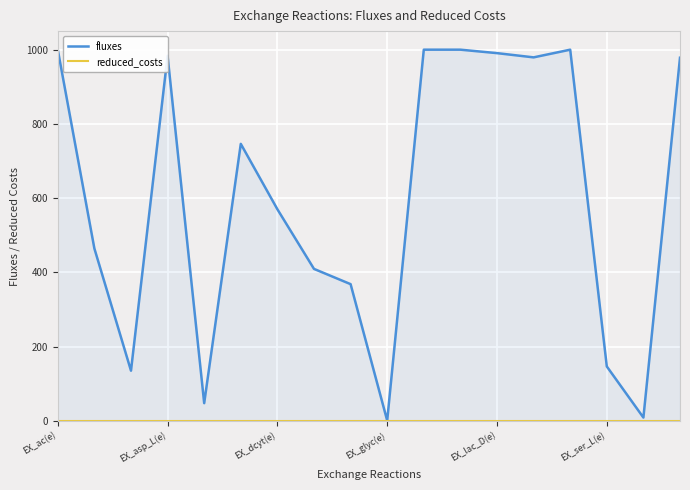

How many lines are shown in the chart?

2